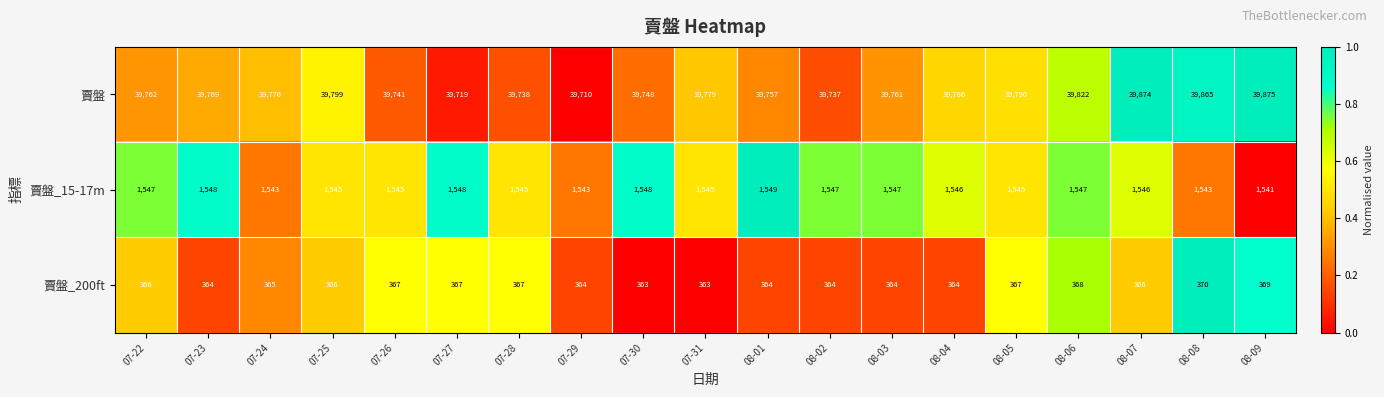

What is the total value across all series at 08-05?

41702